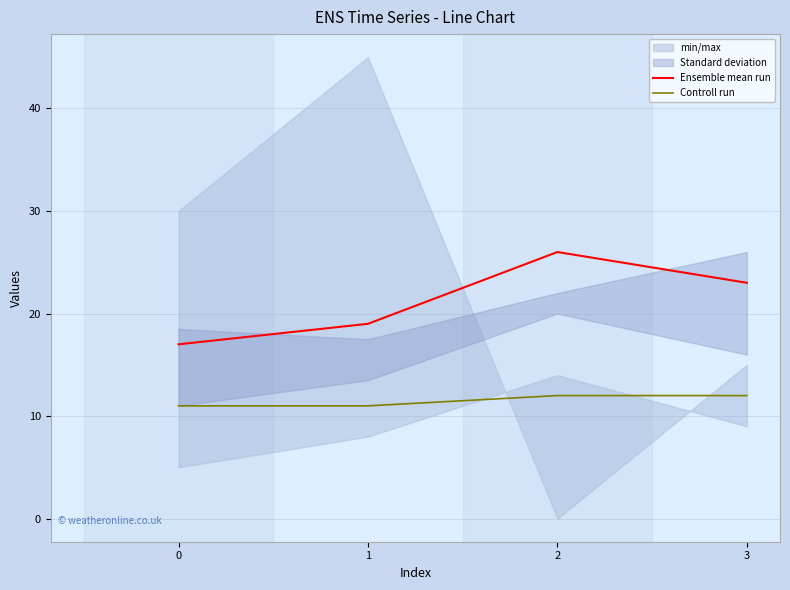

What is the difference between the maximum and minimum values in the Ensemble mean run series?

9